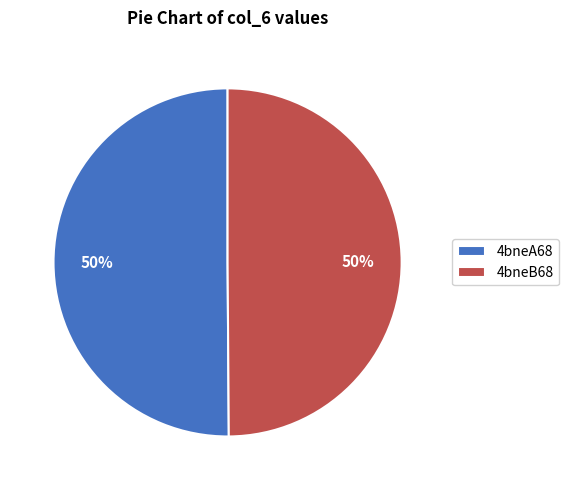

To the nearest percent, what is the average slice percentage?

50%